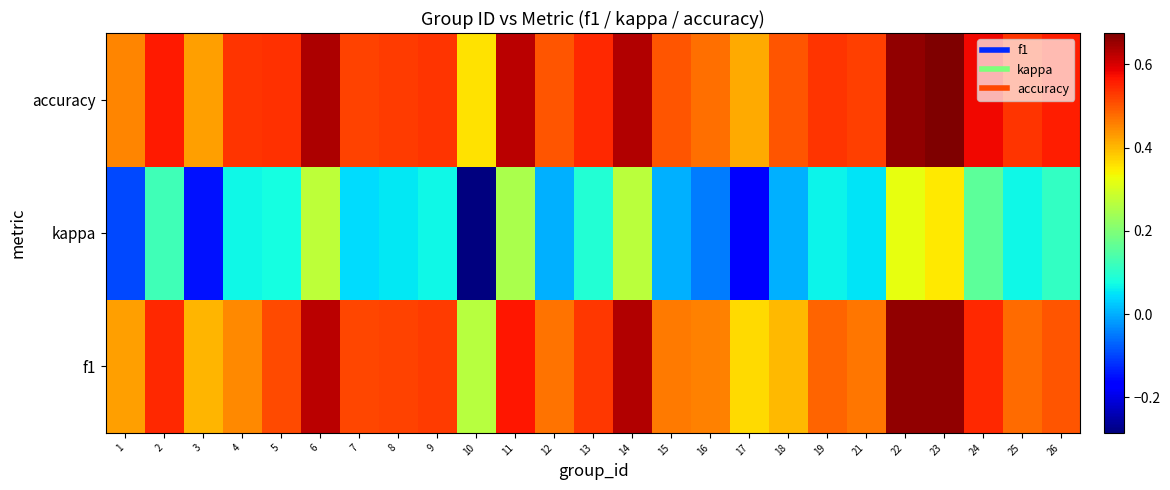

At 10, list the series in order from largest to smallest.

accuracy, f1, kappa